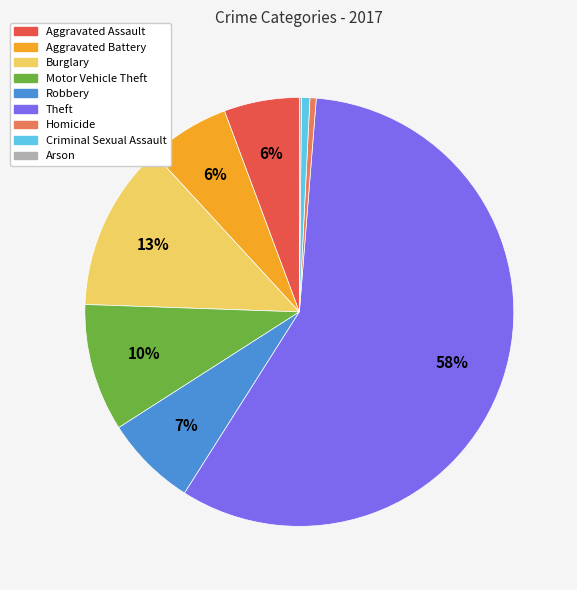

Is it true that Homicide is 0% of the pie?

True